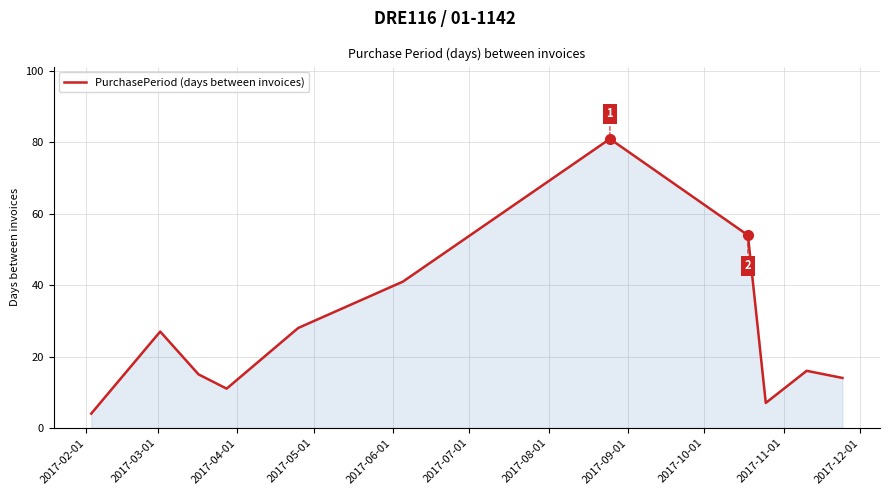

What is the difference between the maximum and minimum values?

77